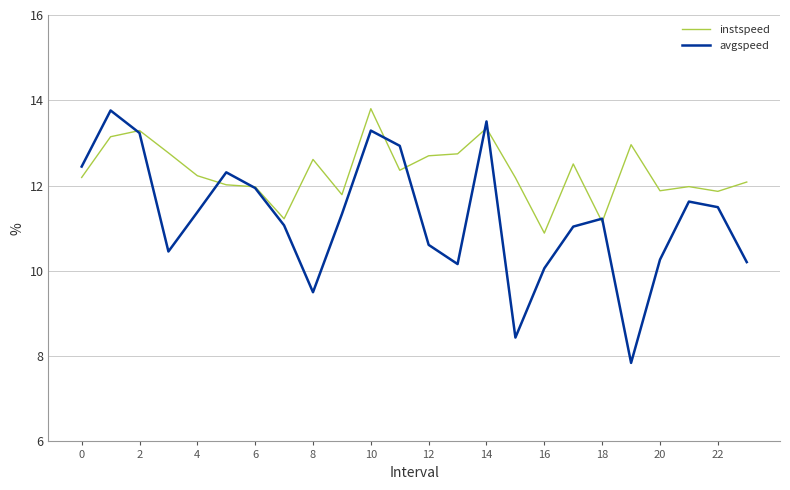

In instspeed, how many points are lower than both neighbors (excluding endpoints)?

7